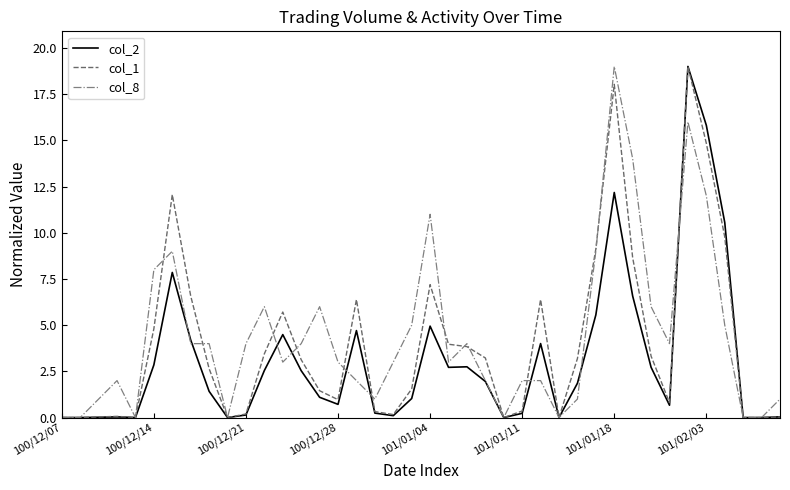

Is this an area chart (filled region under the line)?

No